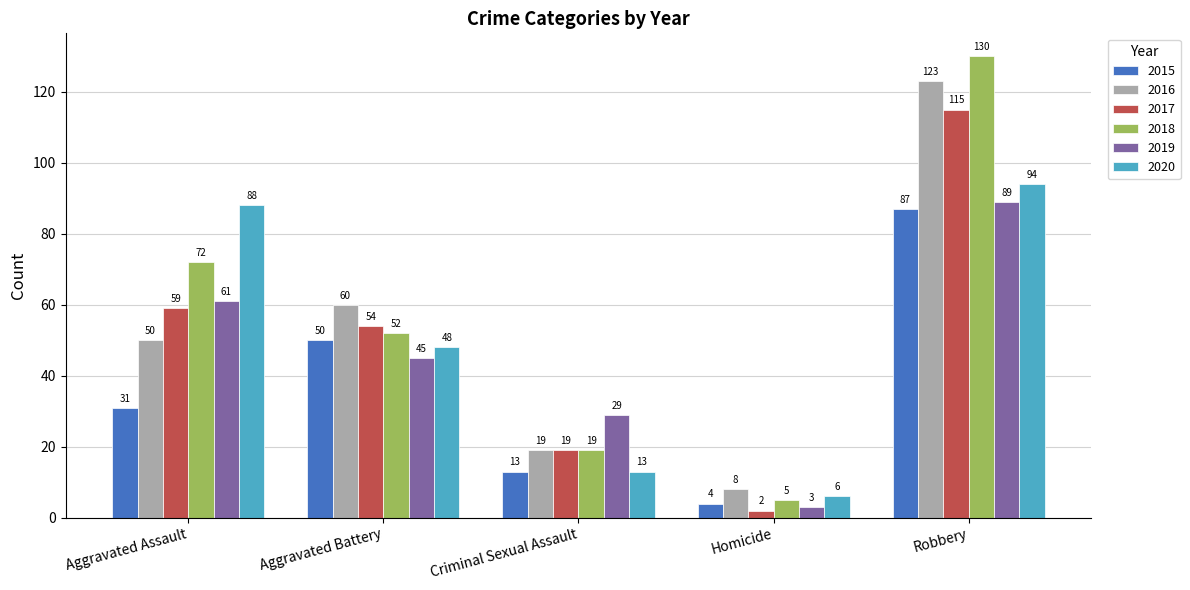

Reading left to right, list all the values displayed in this chart.

2015: Aggravated Assault=31	Aggravated Battery=50	Criminal Sexual Assault=13	Homicide=4	Robbery=87
2016: Aggravated Assault=50	Aggravated Battery=60	Criminal Sexual Assault=19	Homicide=8	Robbery=123
2017: Aggravated Assault=59	Aggravated Battery=54	Criminal Sexual Assault=19	Homicide=2	Robbery=115
2018: Aggravated Assault=72	Aggravated Battery=52	Criminal Sexual Assault=19	Homicide=5	Robbery=130
2019: Aggravated Assault=61	Aggravated Battery=45	Criminal Sexual Assault=29	Homicide=3	Robbery=89
2020: Aggravated Assault=88	Aggravated Battery=48	Criminal Sexual Assault=13	Homicide=6	Robbery=94